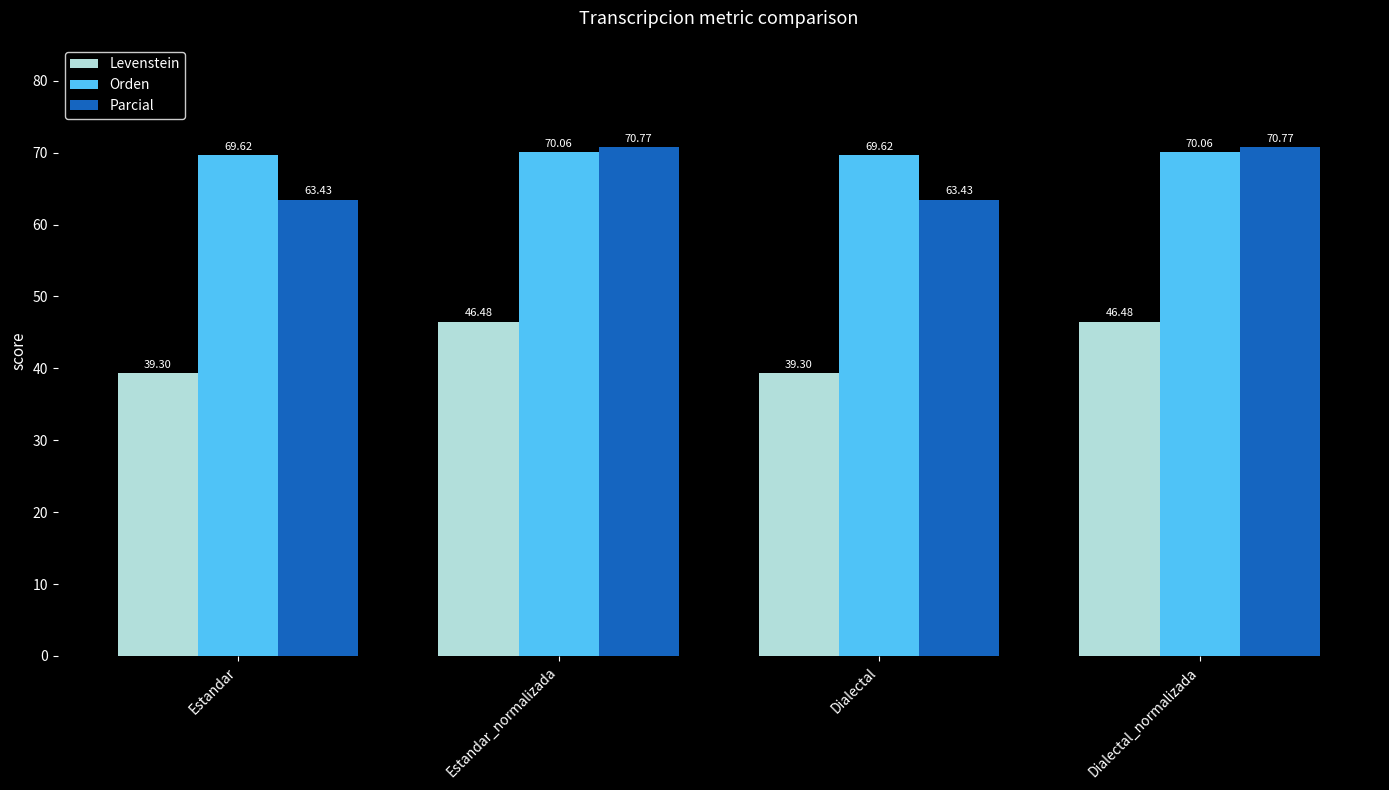

Which series has the widest spread of values?

Parcial